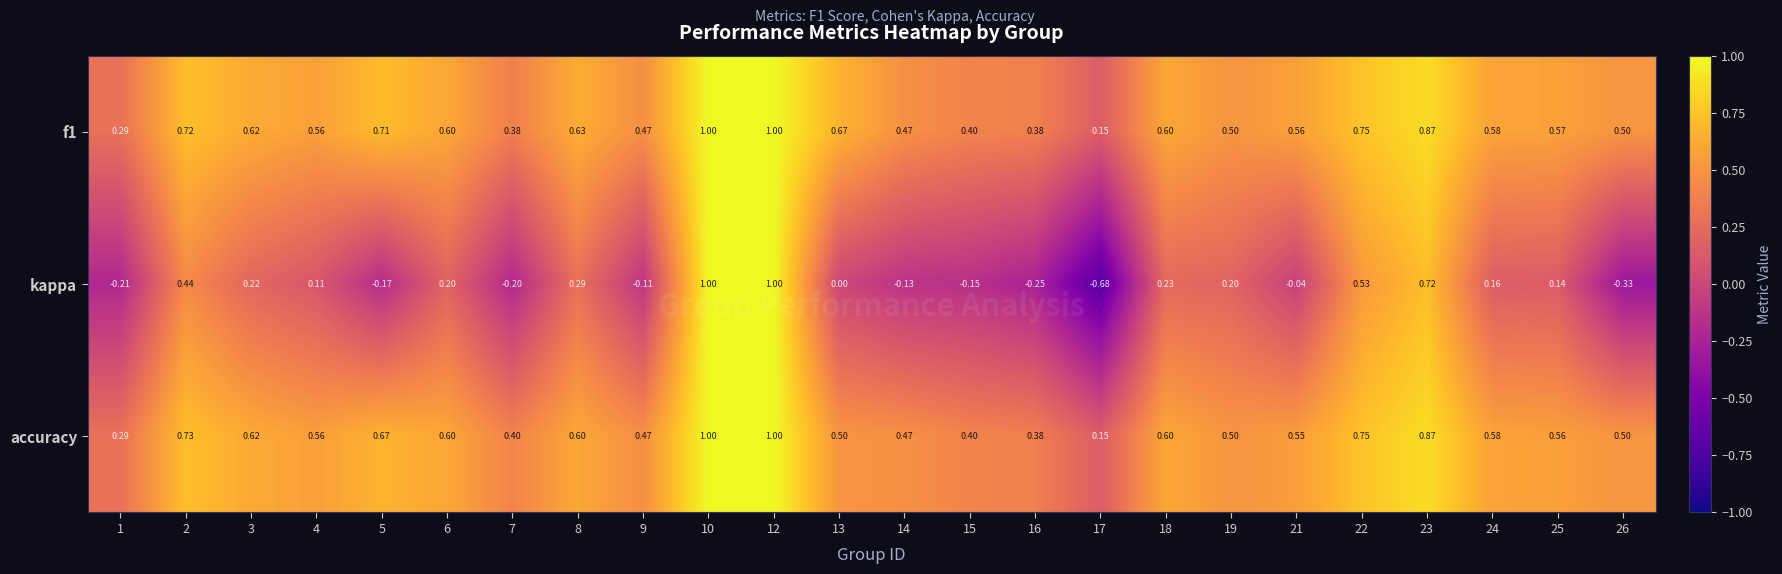

Which series has the widest spread of values?

kappa